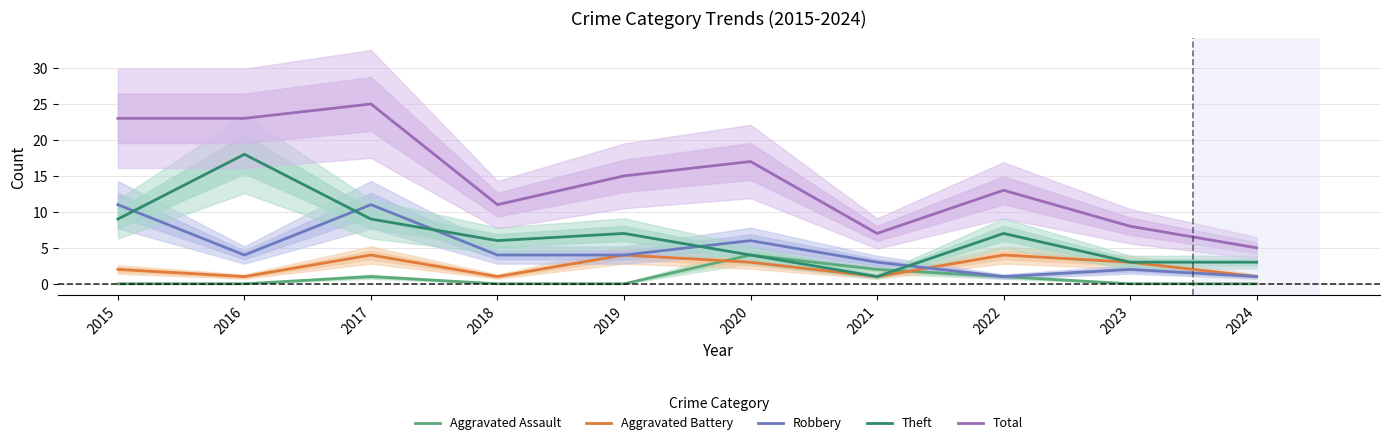

List the series in order of their peak value, highest first.

Total, Theft, Robbery, Aggravated Assault, Aggravated Battery